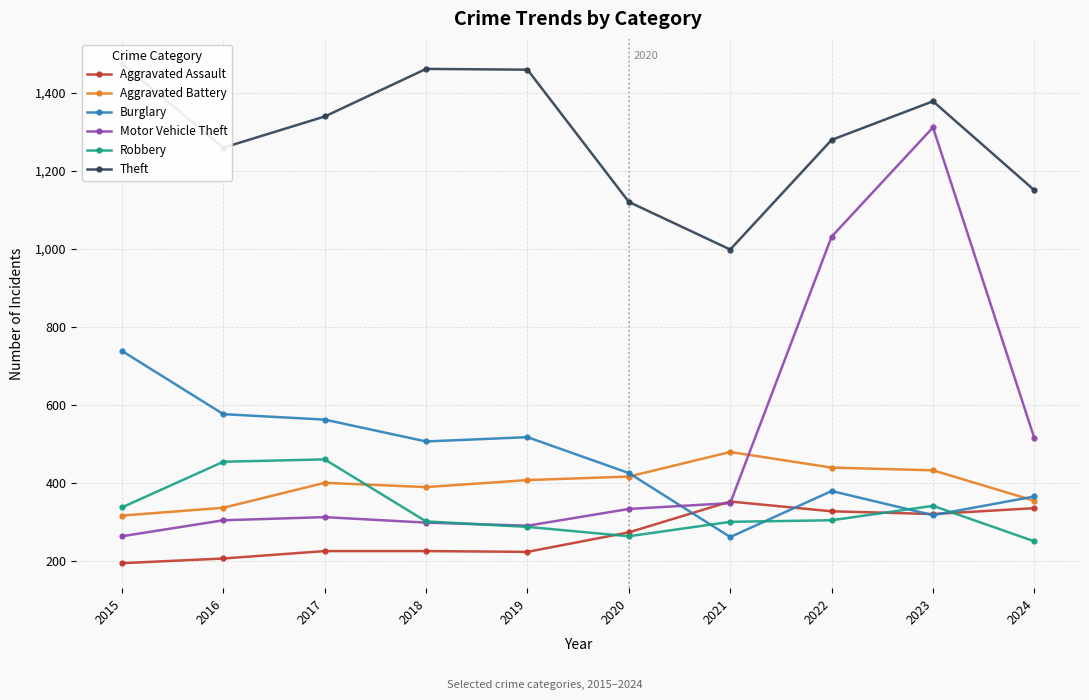

What is the value of the Motor Vehicle Theft point at the 10th from the left?

514